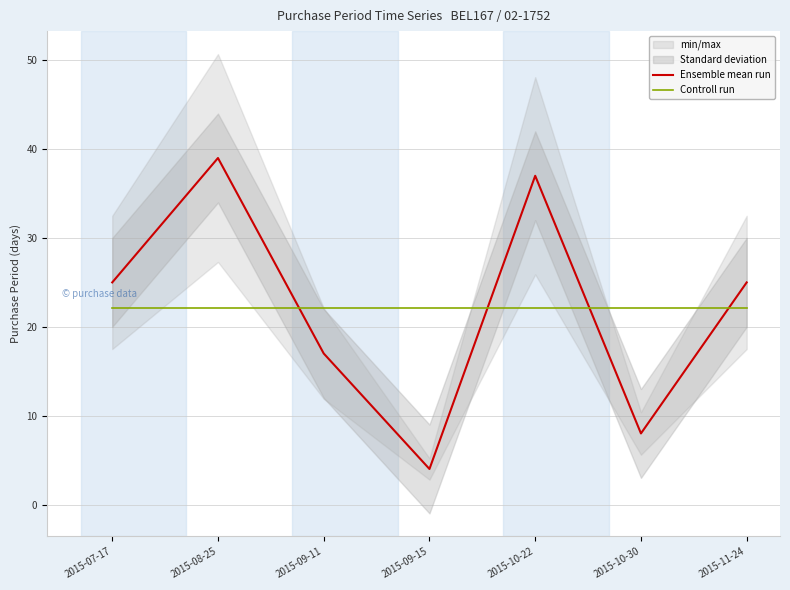

What is the minimum value for Ensemble mean run?

4.0